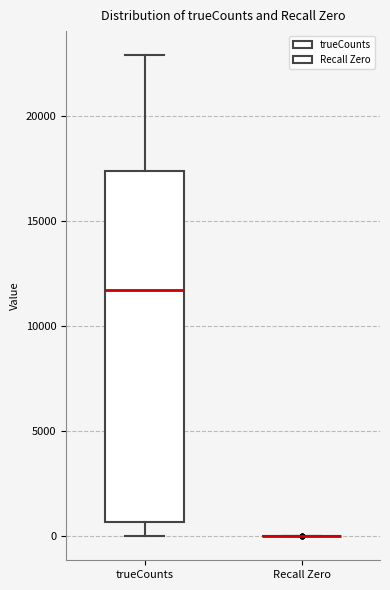

Reading left to right, read every box against the y-axis: the position of its median line, the range the box covers, and the ends of its whiskers. The values are not printed on the chart, so give them approximately, as read against the axis.

trueCounts: median 11500, box 500 to 17500, whiskers 0 to 23000
Recall Zero: box collapsed to a line at 0, whiskers 0 to 0